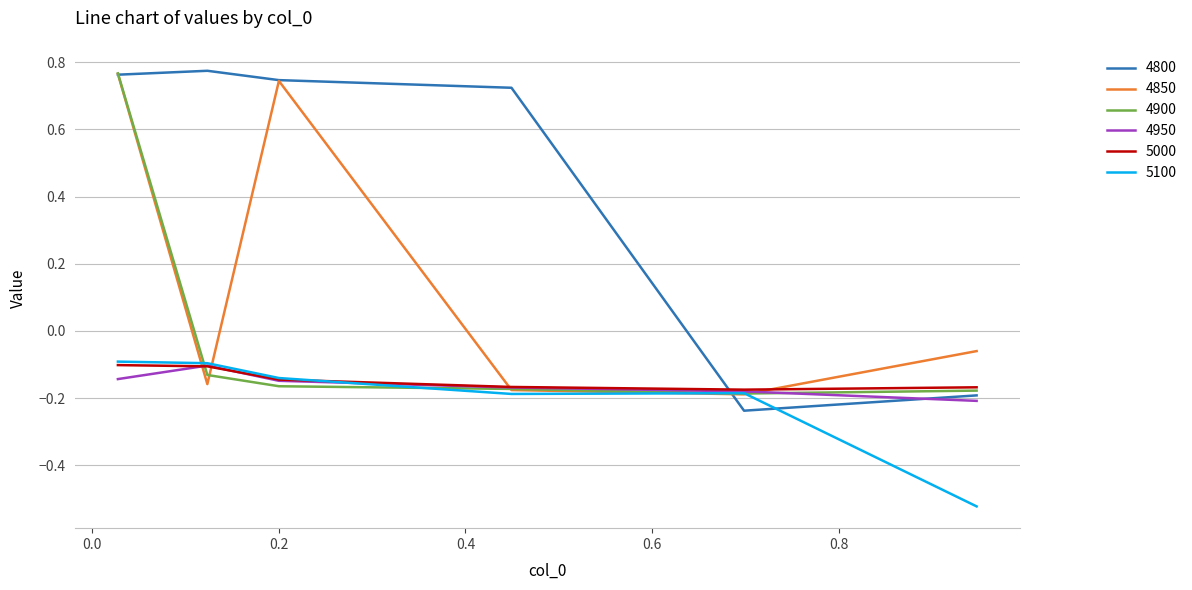

At how many categories does at least one series exceed 0?

4